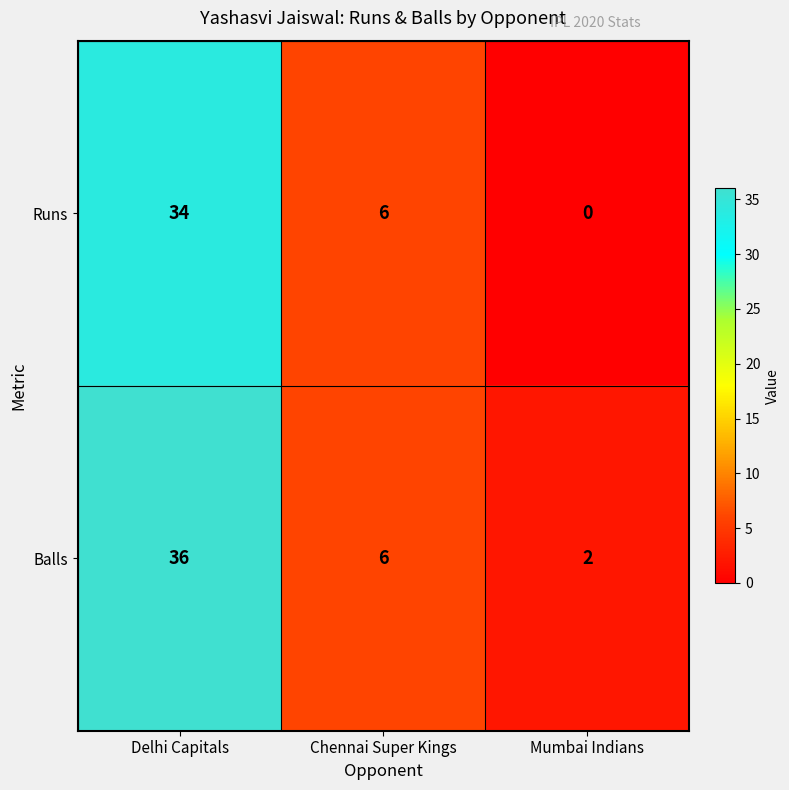

Is it true that Balls equals 2 at Chennai Super Kings?

False